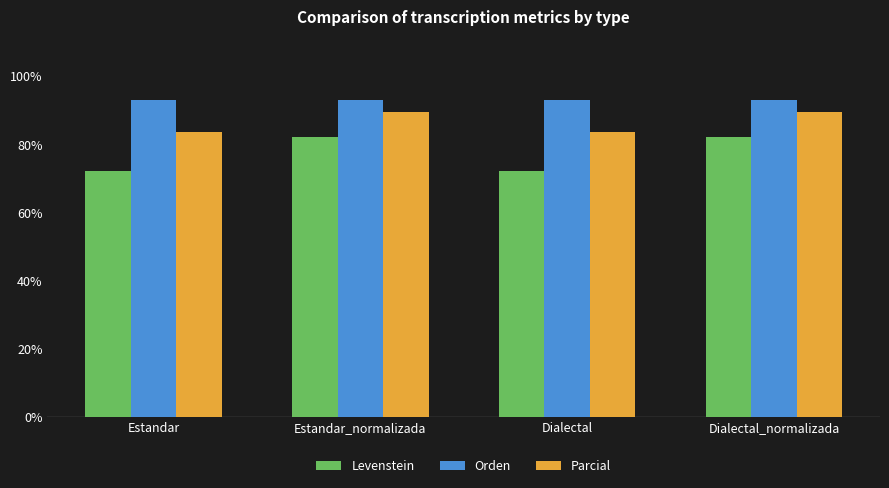

List the series in order of their peak value, highest first.

Orden, Parcial, Levenstein